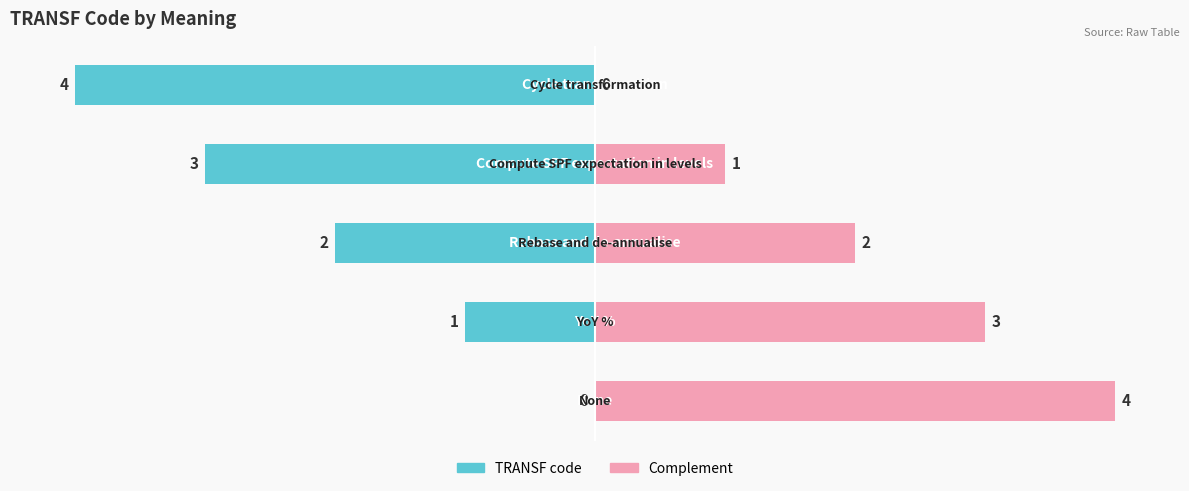

What is the total value across all series at 0?

4